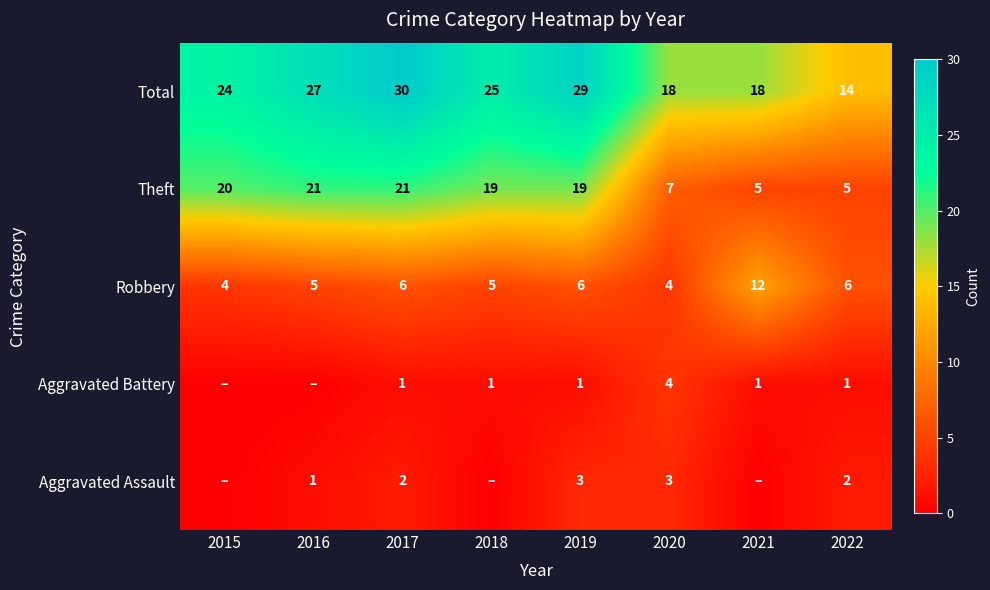

Is the value of Aggravated Battery at 2021 greater than the value of Theft at 2019?

No